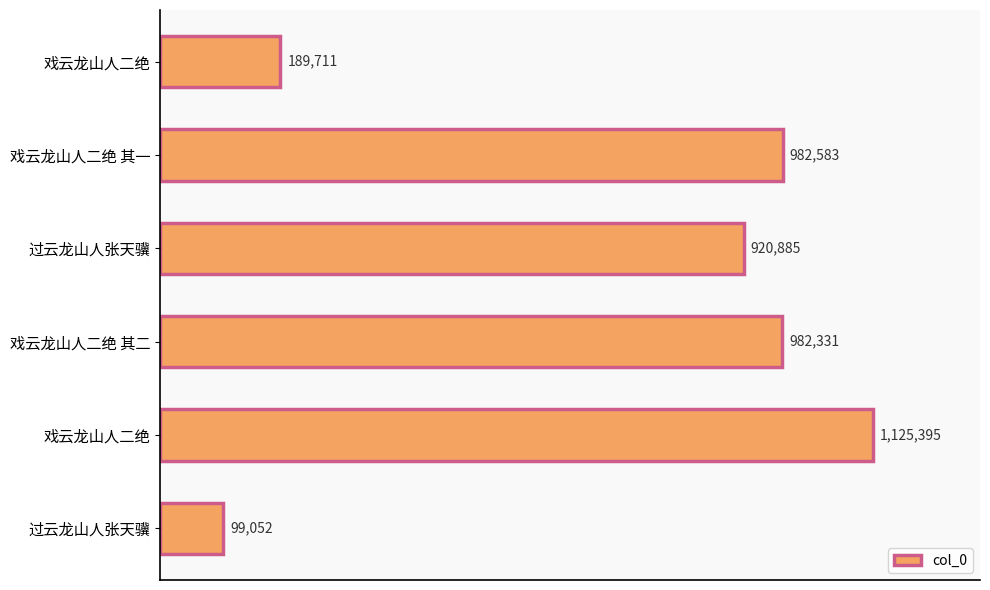

Are the bars horizontal?

Yes